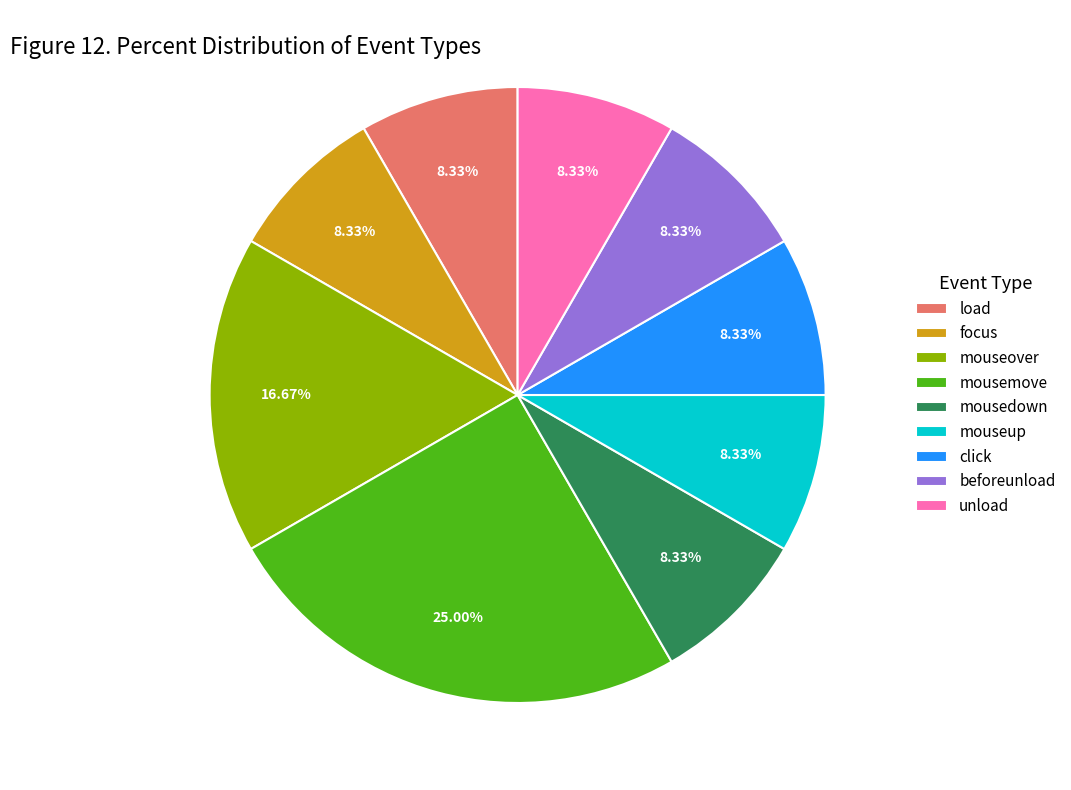

Do click and unload together represent more than half of the pie?

No